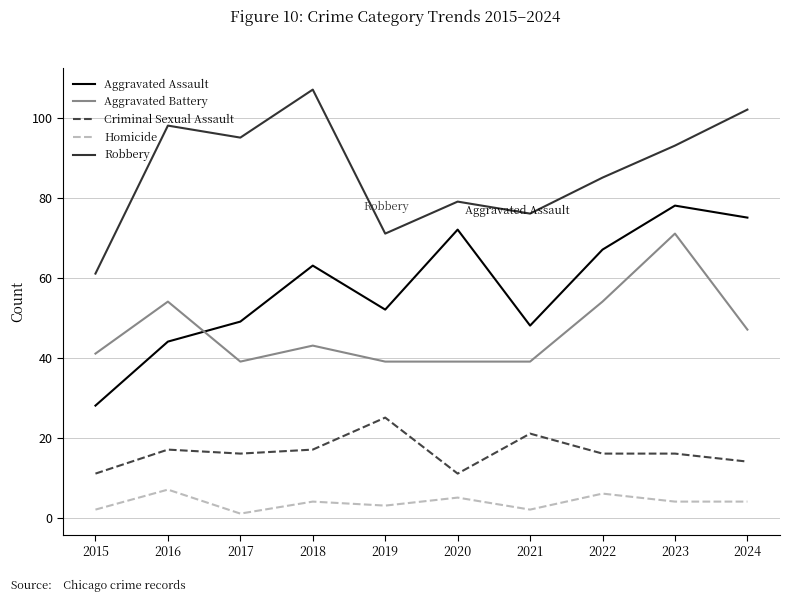

What is the difference between the maximum and minimum values in the Aggravated Battery series?

32